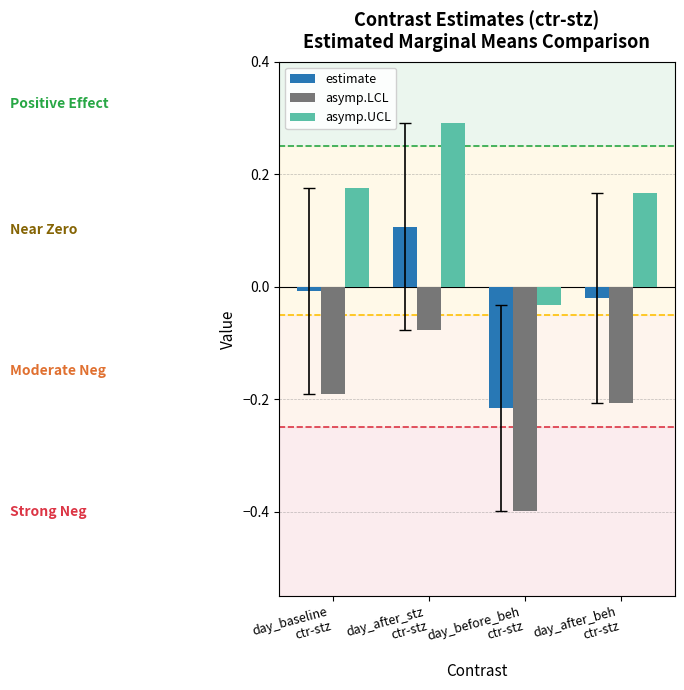

What are all the series names shown in the legend?

estimate, asymp.LCL, asymp.UCL